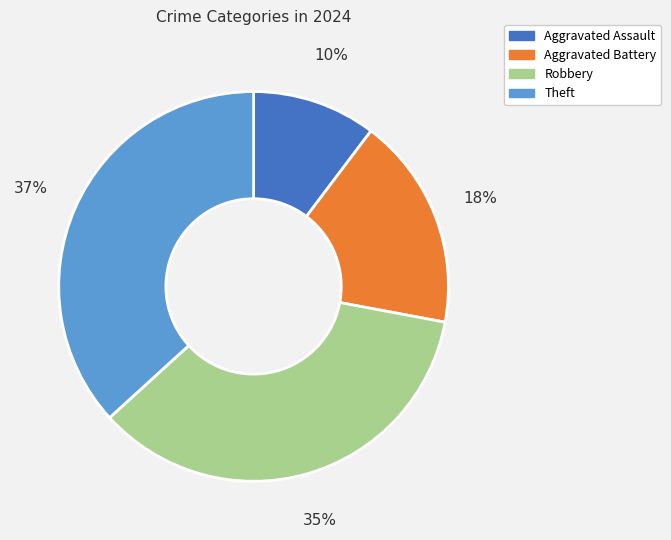

Do Aggravated Battery and Robbery together represent more than half of the pie?

Yes